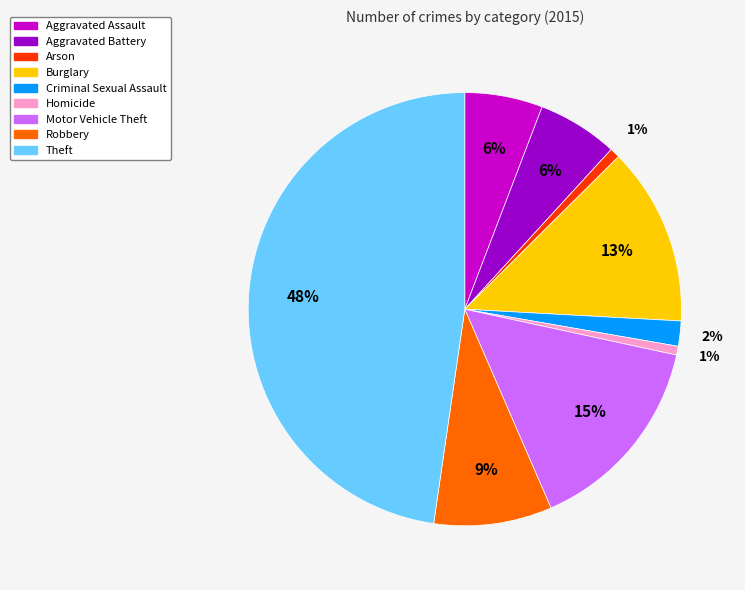

Which slice is the largest?

Theft